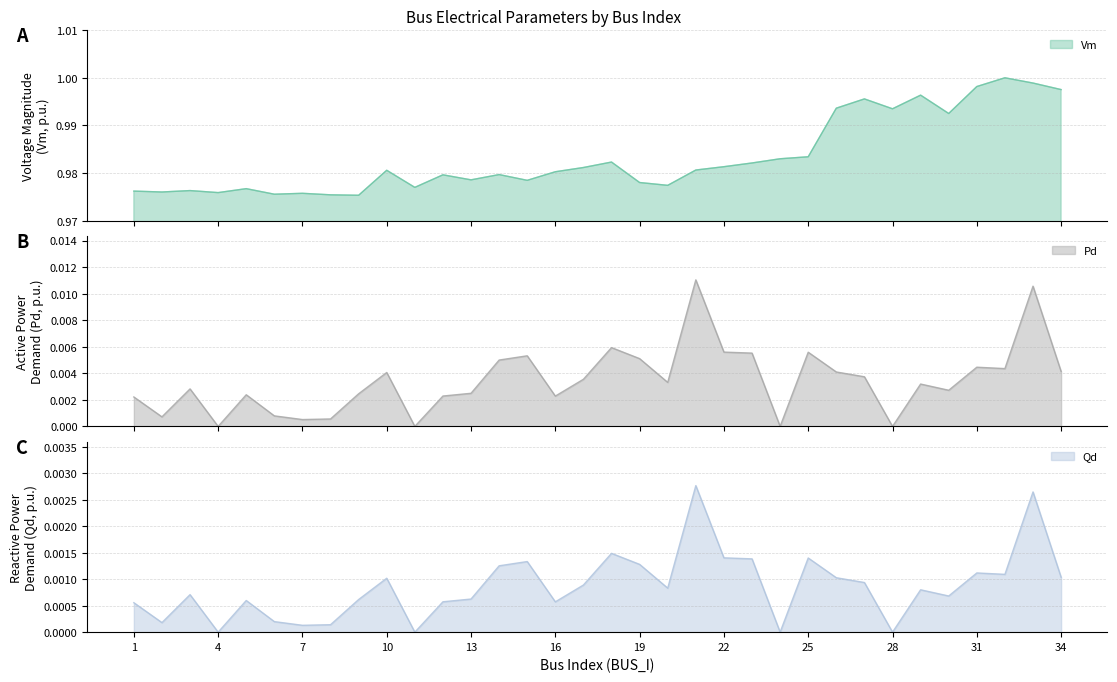

At how many categories does at least one series exceed 0?

34